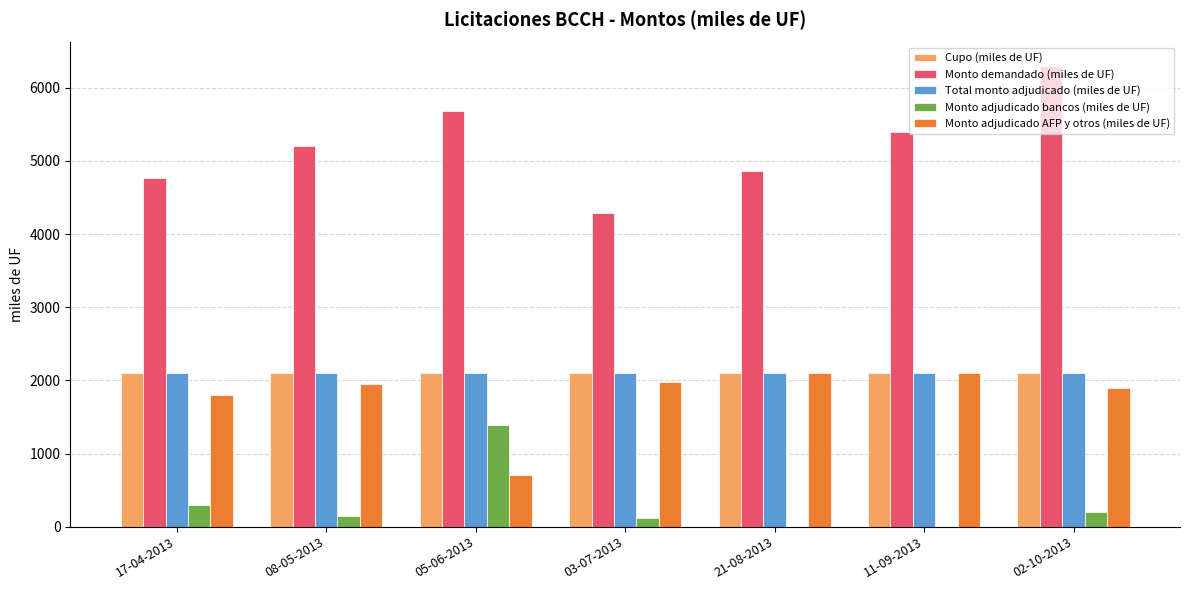

Is the value of Monto demandado (miles de UF) at 05-06-2013 greater than the value of Monto adjudicado bancos (miles de UF) at 21-08-2013?

Yes